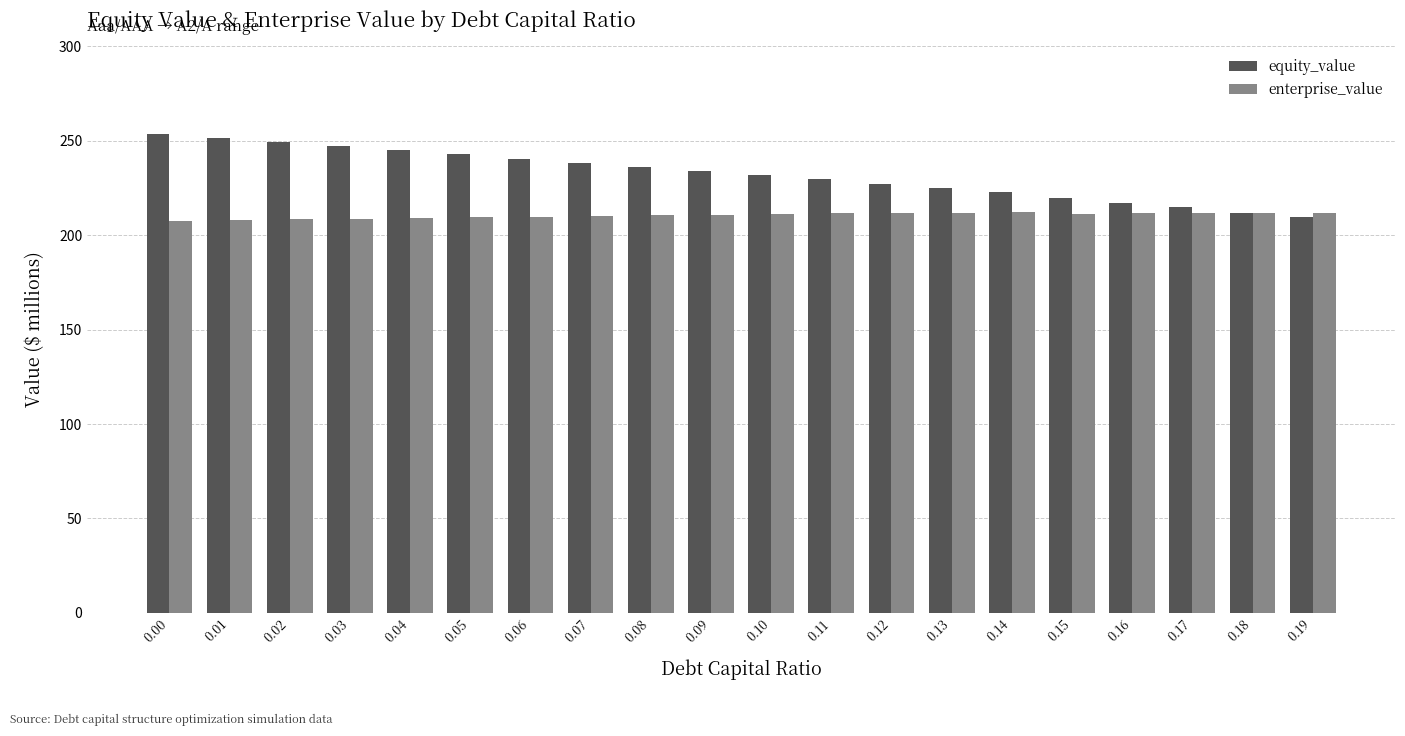

Does the chart contain stacked bars?

No